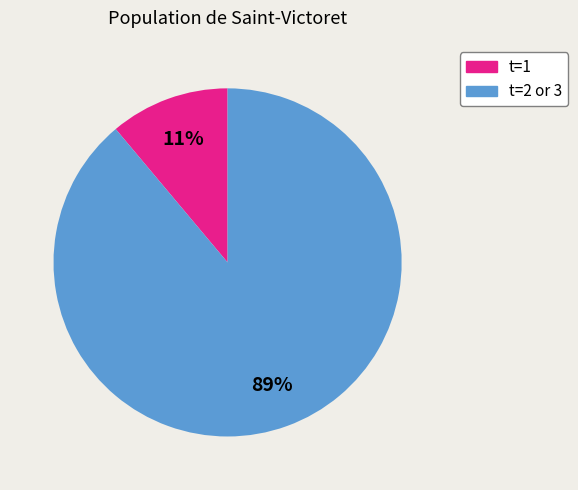

Between t=2 or 3 and t=1, which is larger?

t=2 or 3